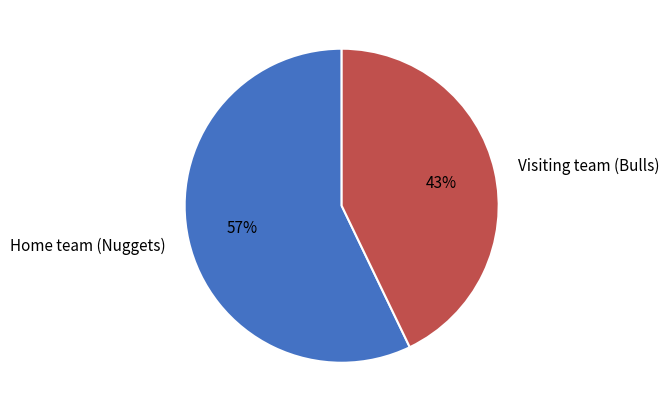

Is the sum of Home team (Nuggets) and Visiting team (Bulls) greater than half?

Yes